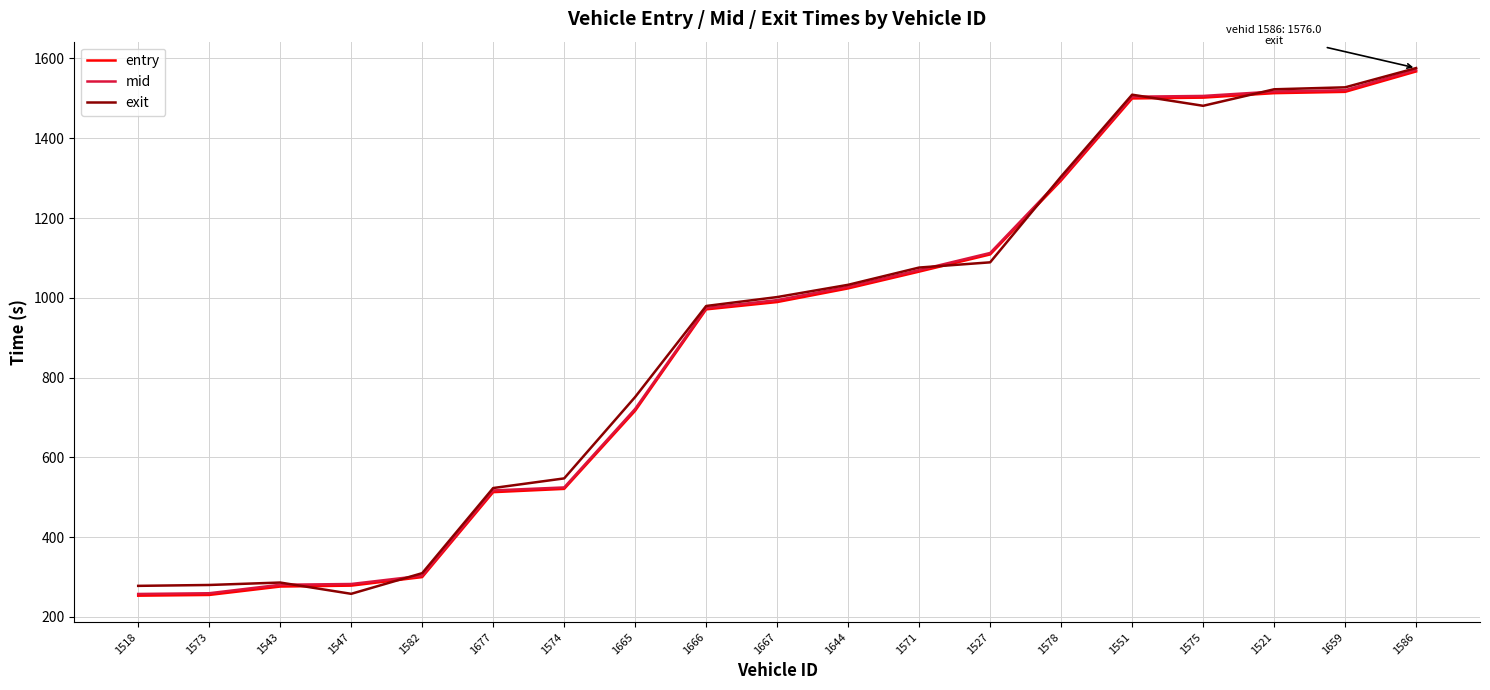

Which label corresponds to the largest value in the chart?

1586